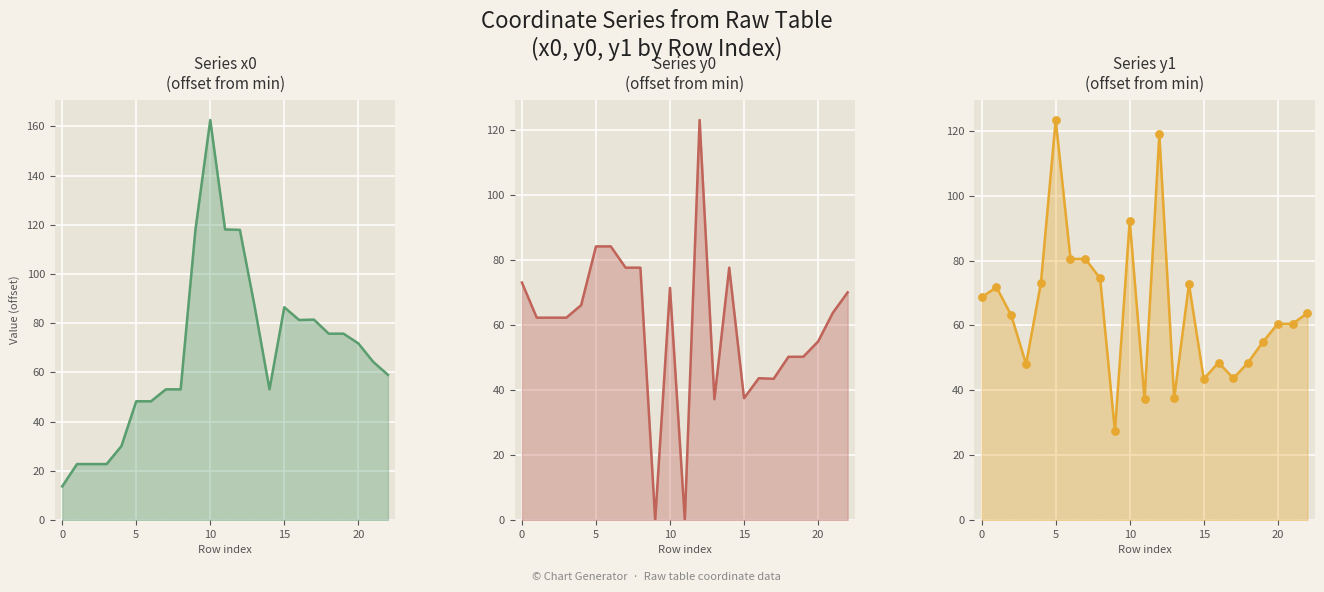

Which series has the largest Y range (max minus min)?

x0 (normalized)